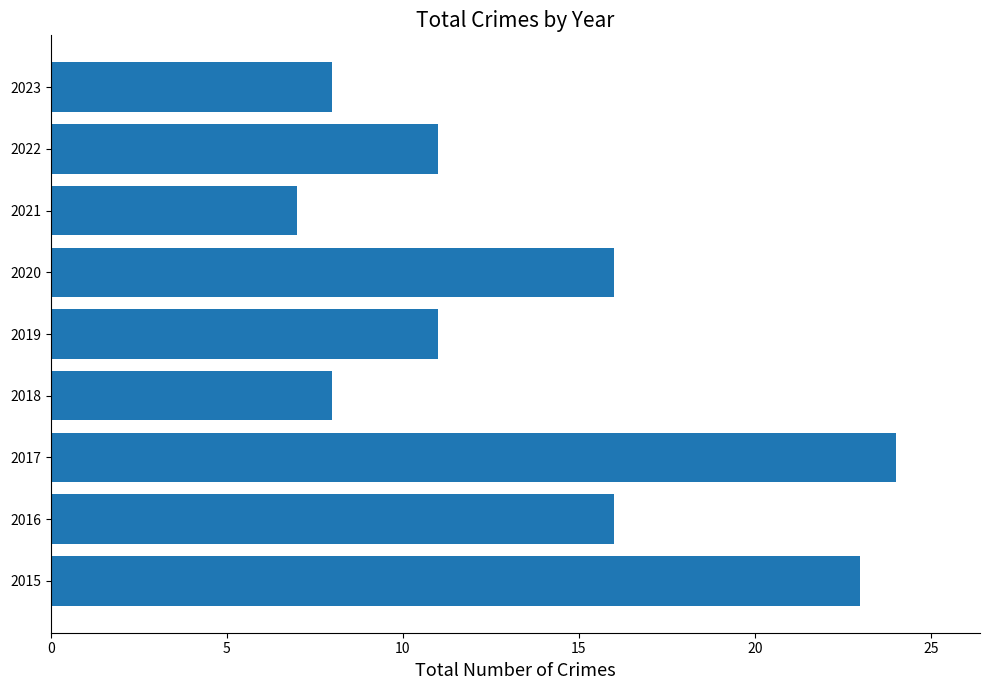

Are the bars grouped side by side (vs. stacked)?

No